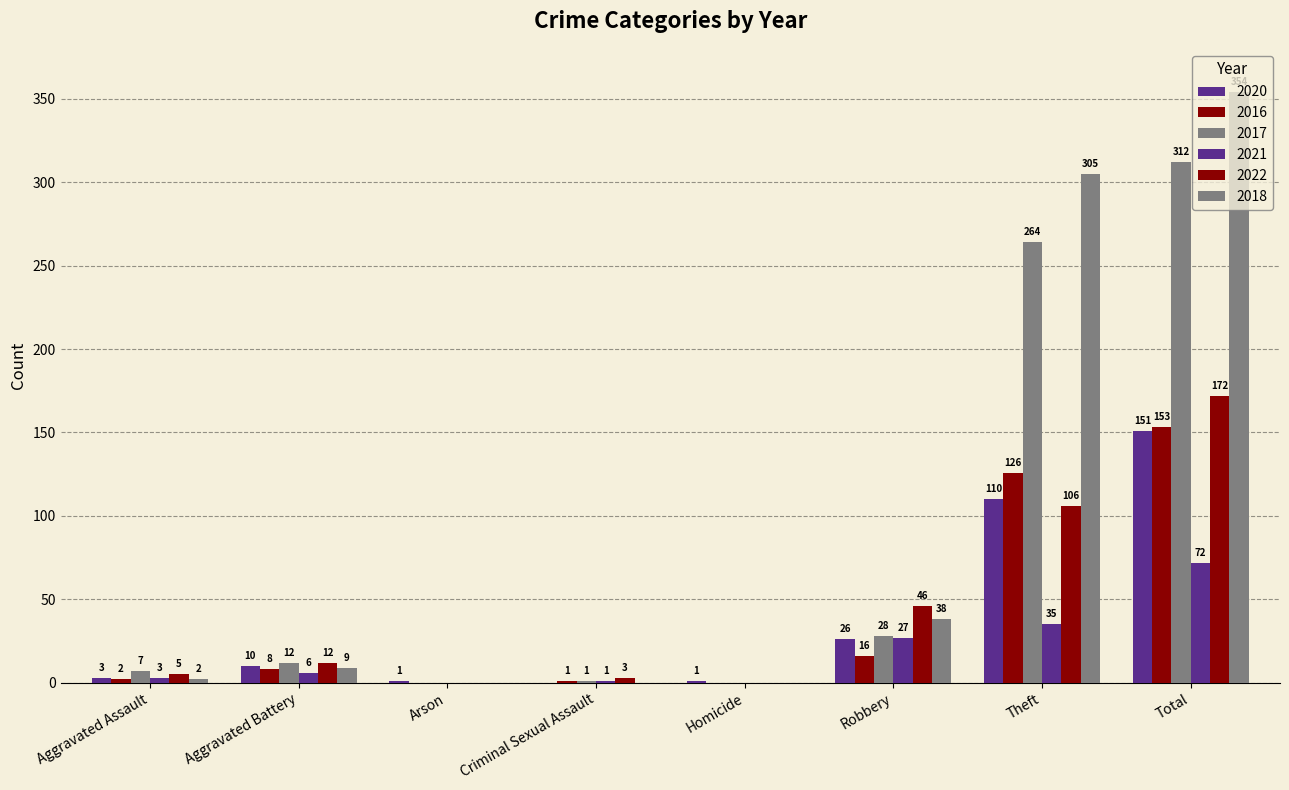

Between Arson and Criminal Sexual Assault, which is larger?

Arson